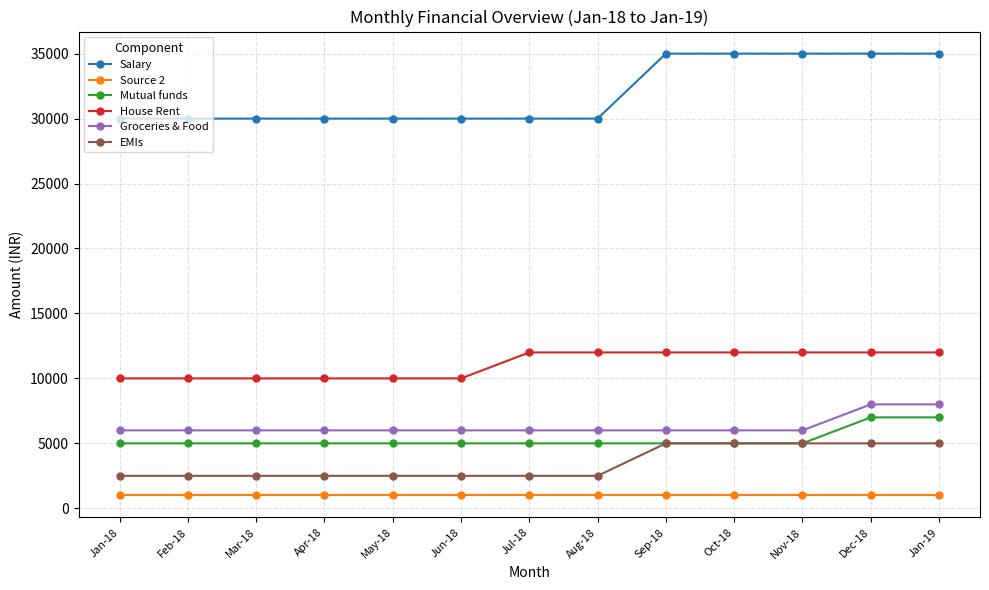

How many data points in Salary are above 30000?

5